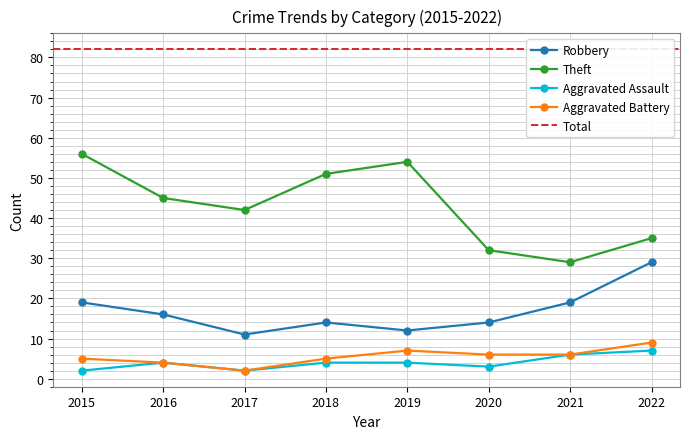

Where is the first local minimum for Robbery?

2017